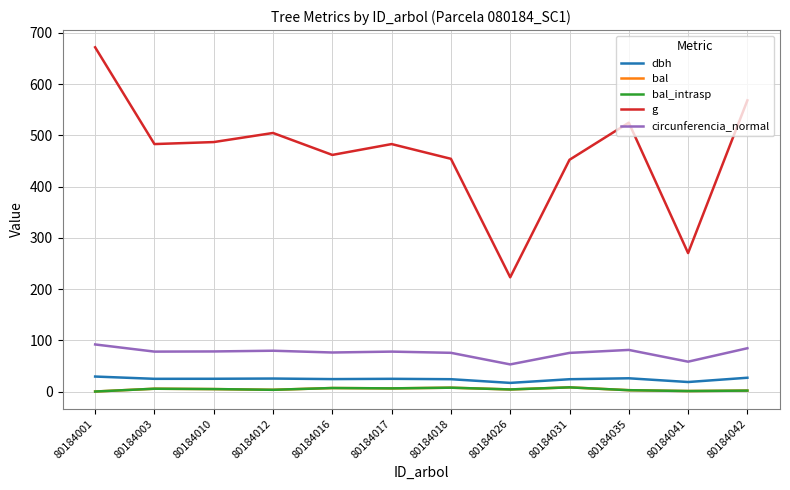

What is the lowest value of the dbh series?

16.9